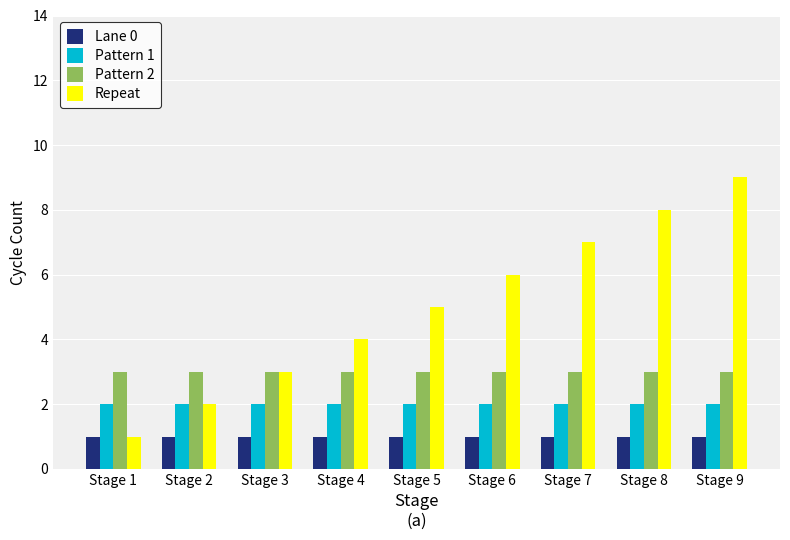

Between Stage 5 and Stage 9, which series saw the biggest shift?

Repeat